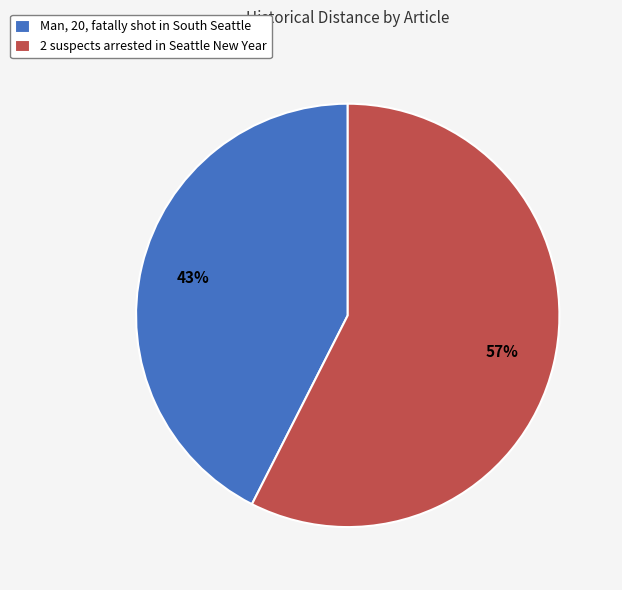

The Man, 20, fatally shot in South Seattle slice represents 52% of the pie. True or false?

False